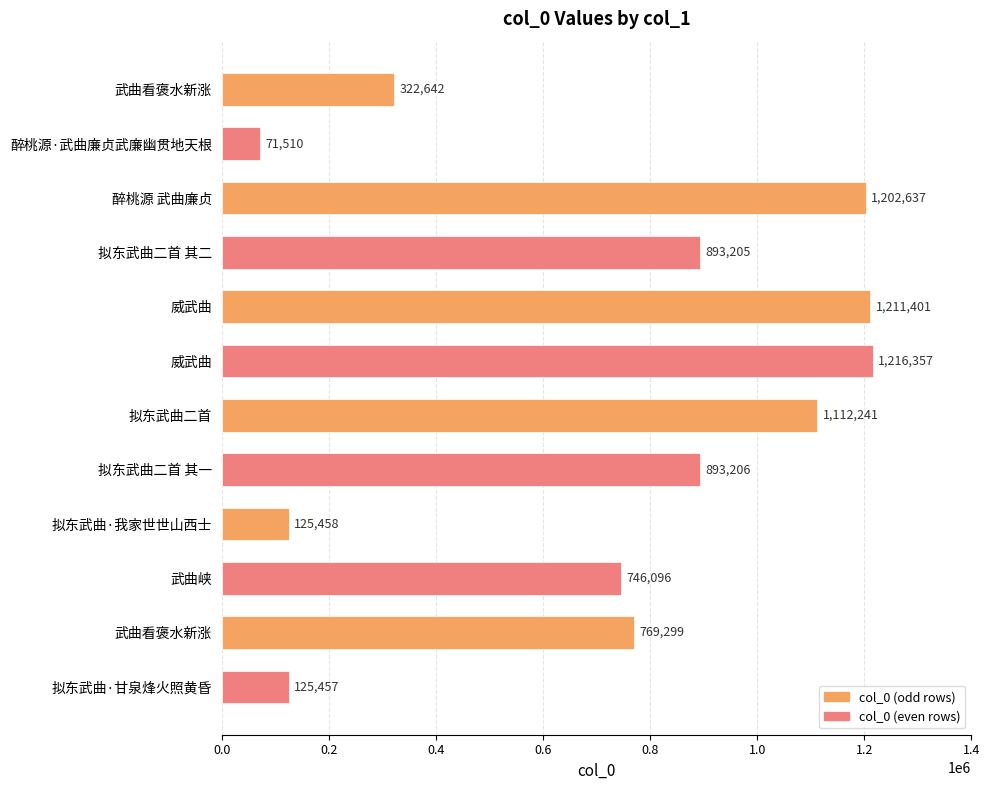

Count the number of categories in the chart.

12